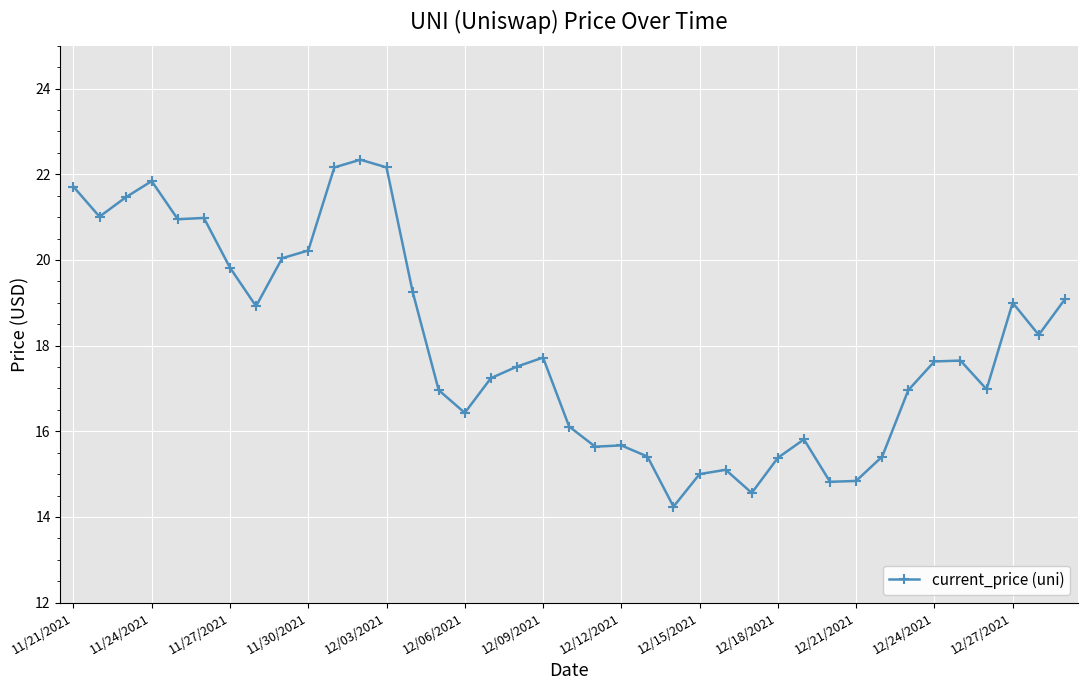

True or false: the data has more than 0 interior local peaks.

True